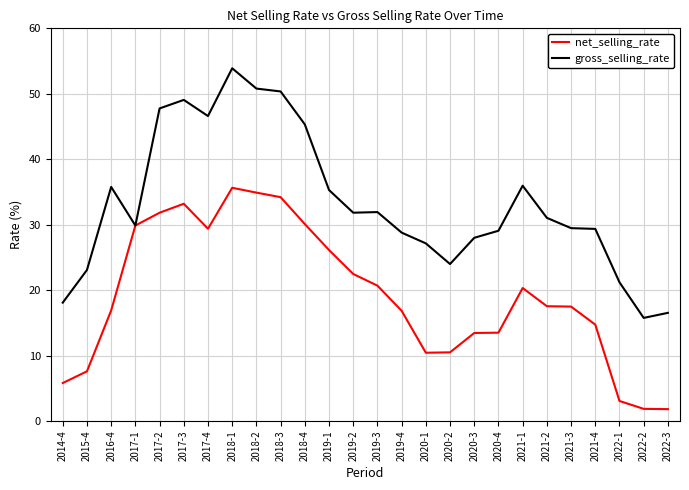

Is it true that gross_selling_rate equals 16.3 at 2019-1?

False